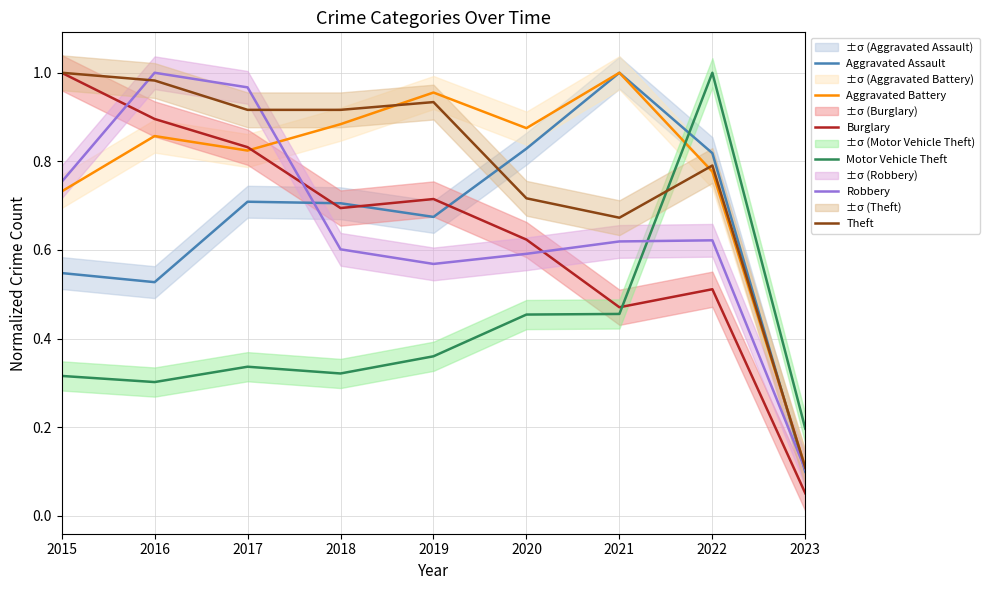

True or false: Theft has a value of 0.4 at 2021.

False